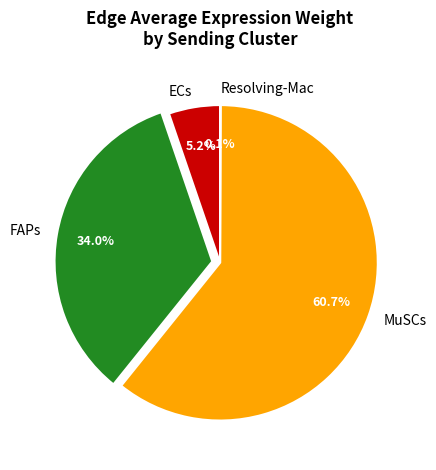

Is MuSCs the majority of the pie?

Yes